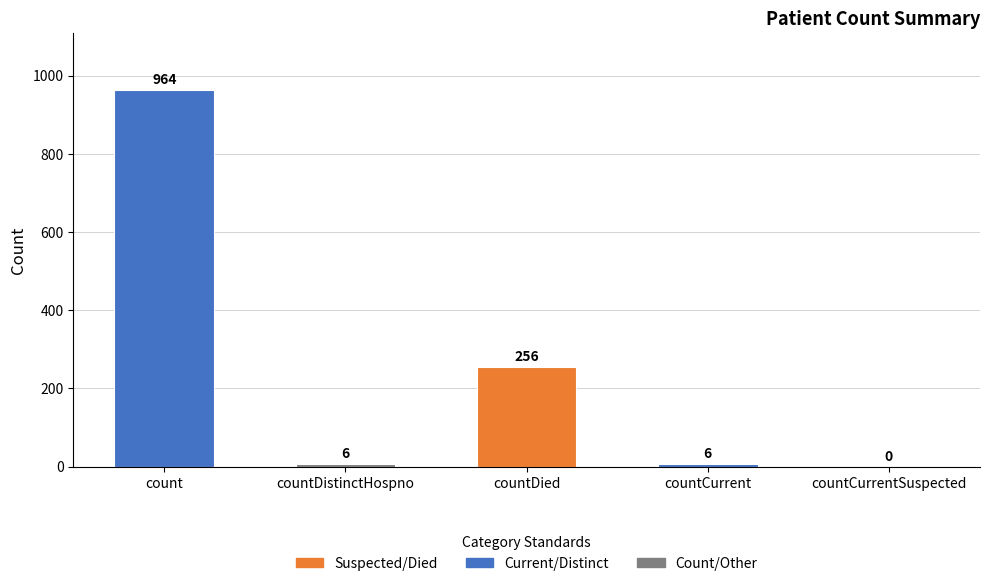

What is the change in value from count to countDistinctHospno?

-958